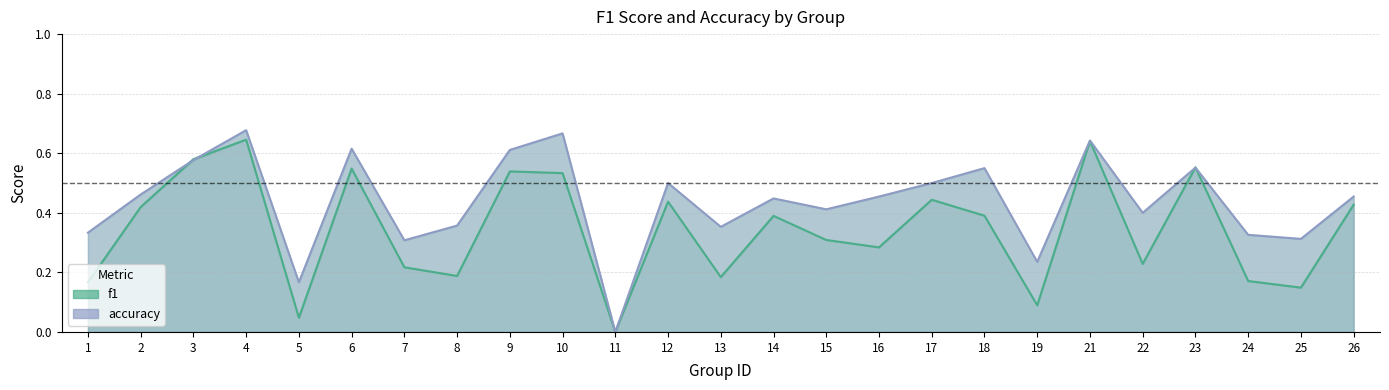

What is the highest value of the accuracy series?

0.7